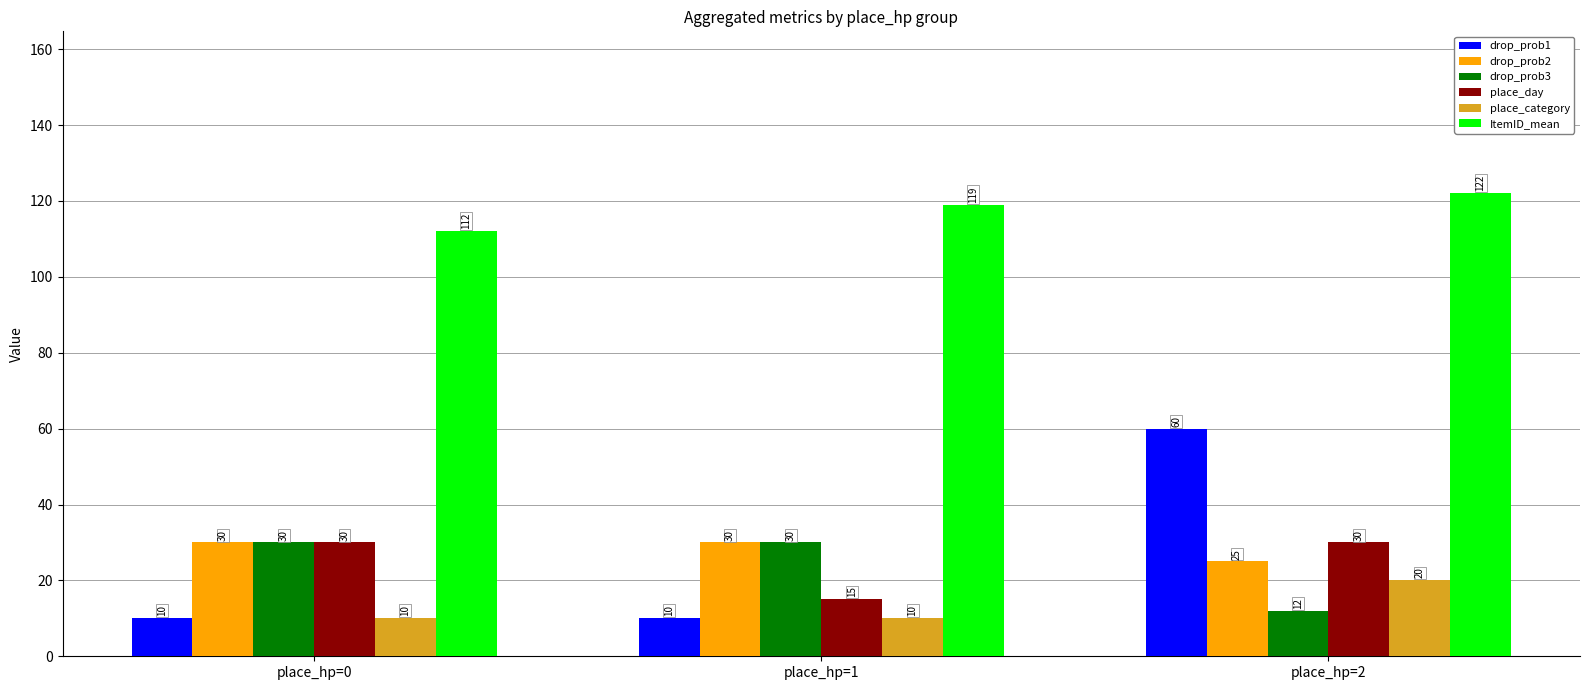

Reading left to right, what are all the values shown in this chart?

drop_prob1: place_hp=0=10	place_hp=1=10	place_hp=2=60
drop_prob2: place_hp=0=30	place_hp=1=30	place_hp=2=25
drop_prob3: place_hp=0=30	place_hp=1=30	place_hp=2=12
place_day: place_hp=0=30	place_hp=1=15	place_hp=2=30
place_category: place_hp=0=10	place_hp=1=10	place_hp=2=20
ItemID_mean: place_hp=0=112	place_hp=1=119	place_hp=2=122